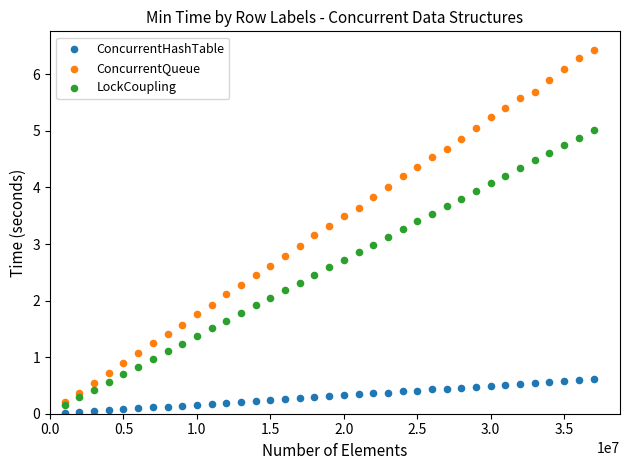

Which series reaches the maximum Y coordinate?

ConcurrentQueue